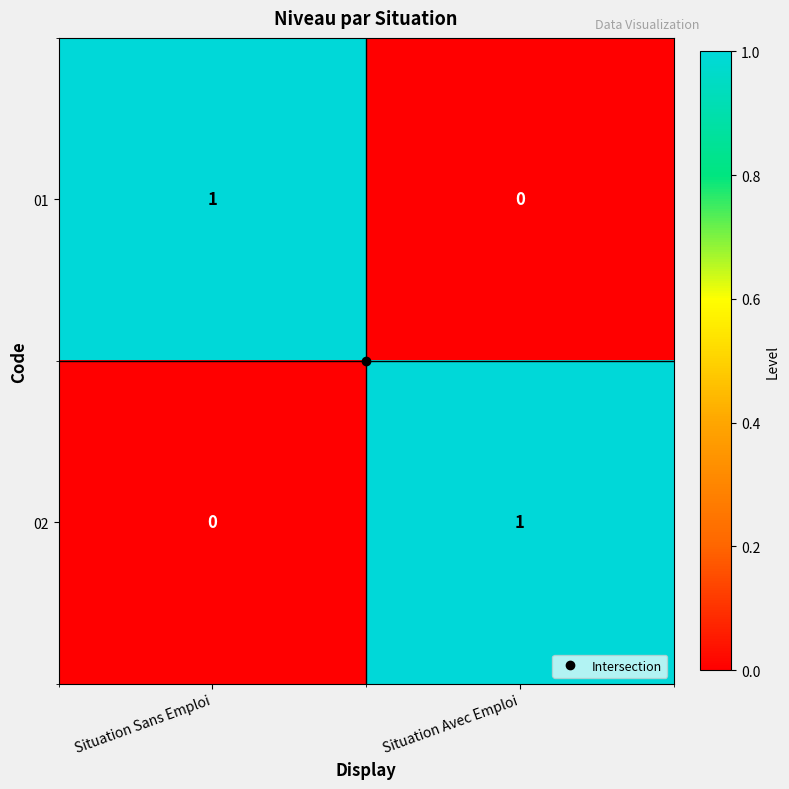

Where is 01 nearest to the value 0?

Situation Avec Emploi